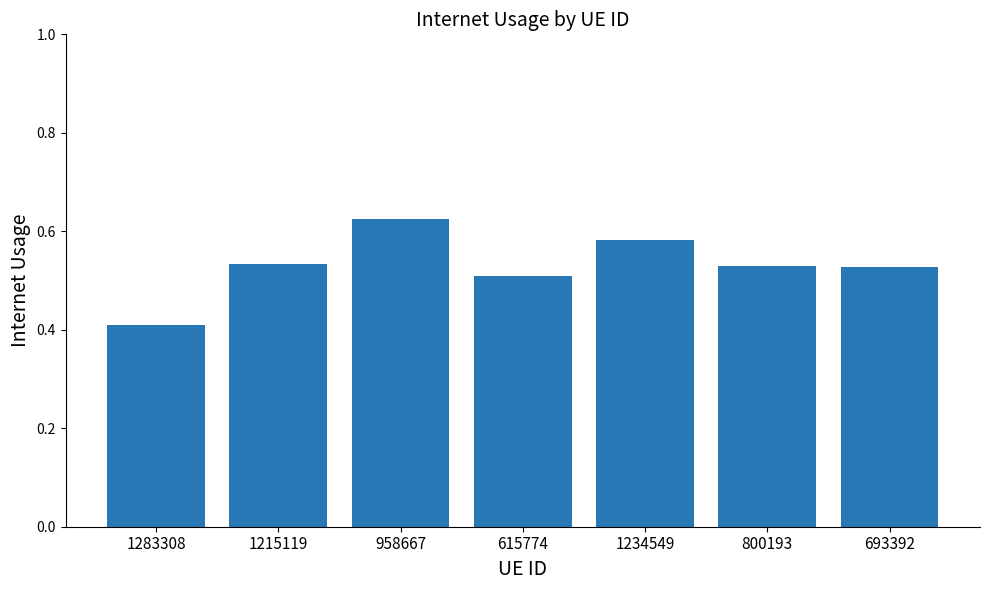

What is the sum of the values at 615774 and 1215119?

1.0